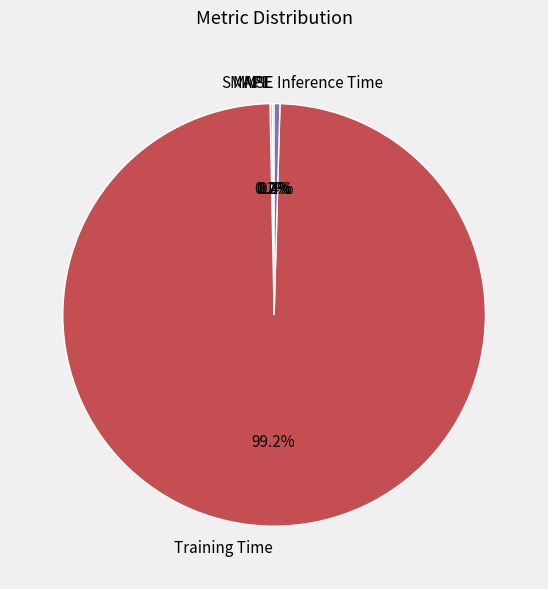

How much of the chart is everything except Training Time?

0.8%